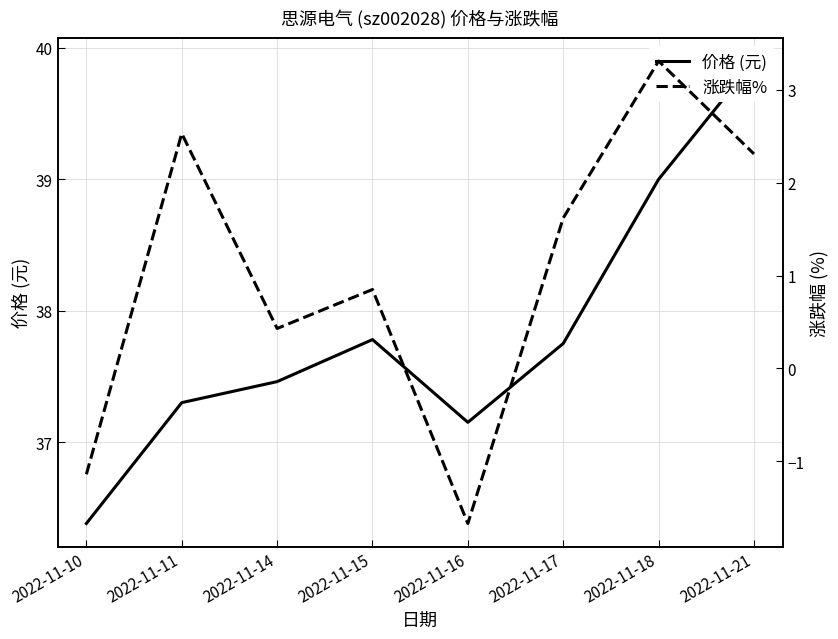

How many positive values does the 涨跌幅% series have?

6